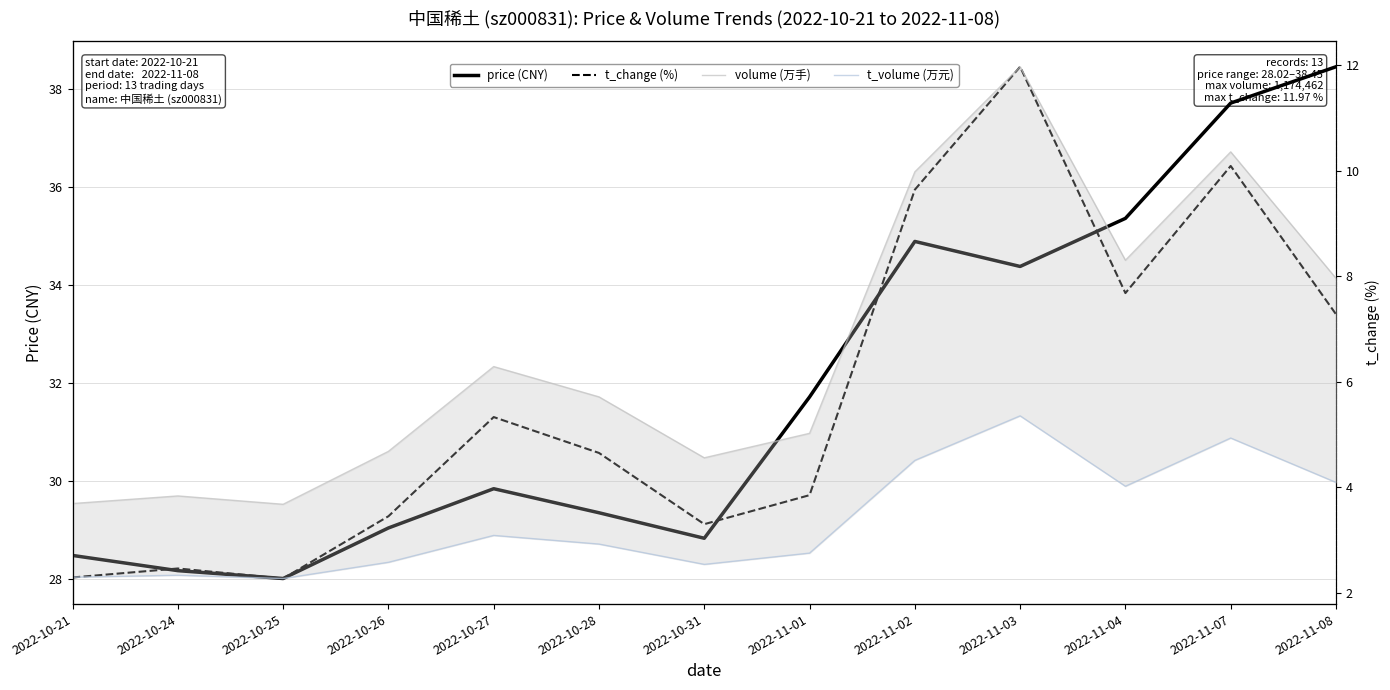

At 2022-10-21, list the series in order from largest to smallest.

price (CNY), volume (万手), t_volume (万元), t_change (%)